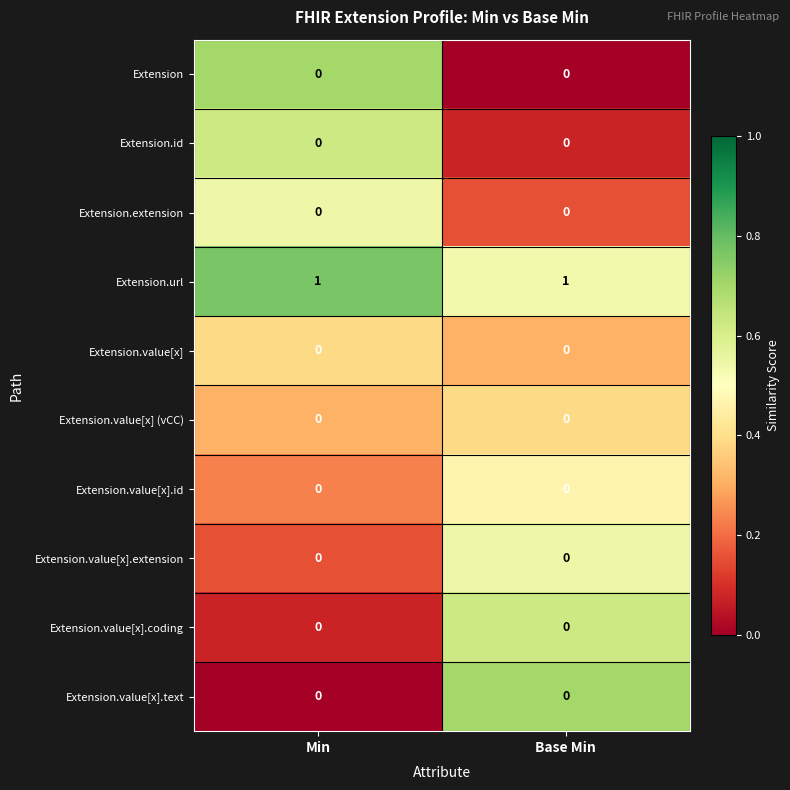

What is the spread (max minus min) of values at Min?

1